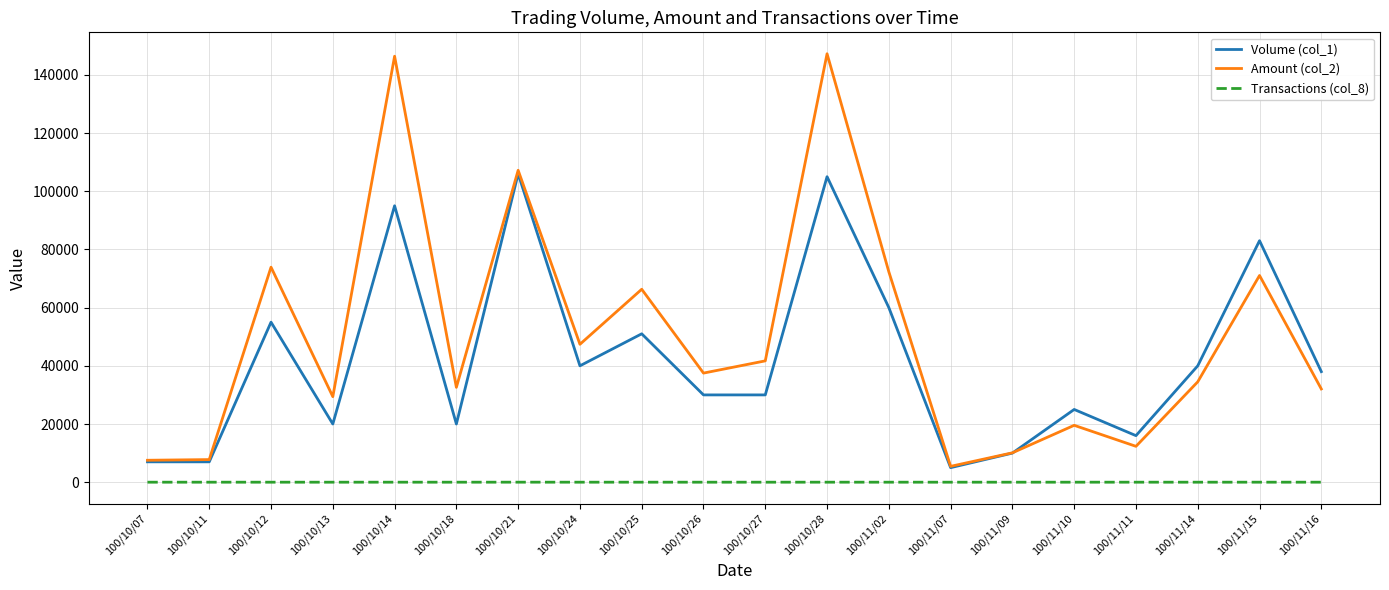

What are all the series names shown in the legend?

Volume (col_1), Amount (col_2), Transactions (col_8)